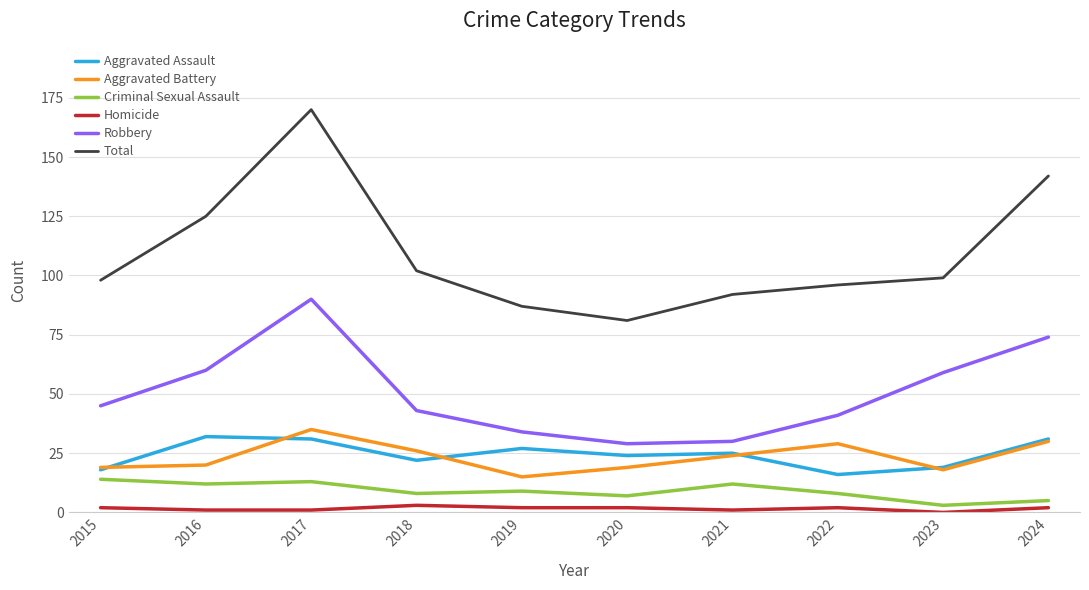

The value of Homicide at 2019 is 2. True or false?

True